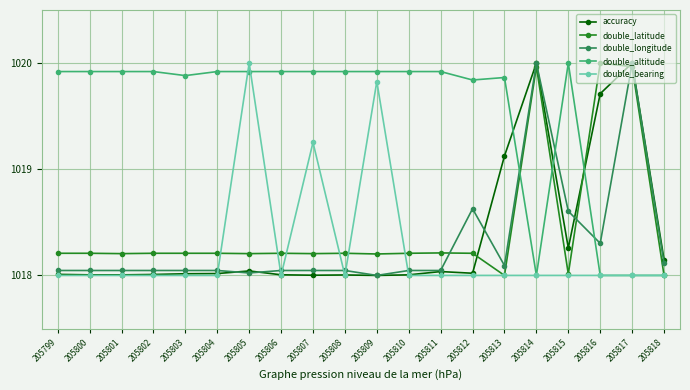

Which series changed the most between 205803 and 205807?

double_bearing